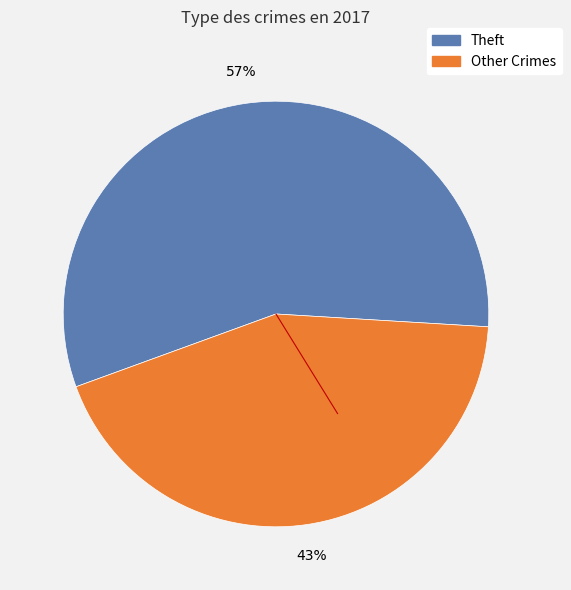

Is there any slice that represents more than half of the pie?

Yes